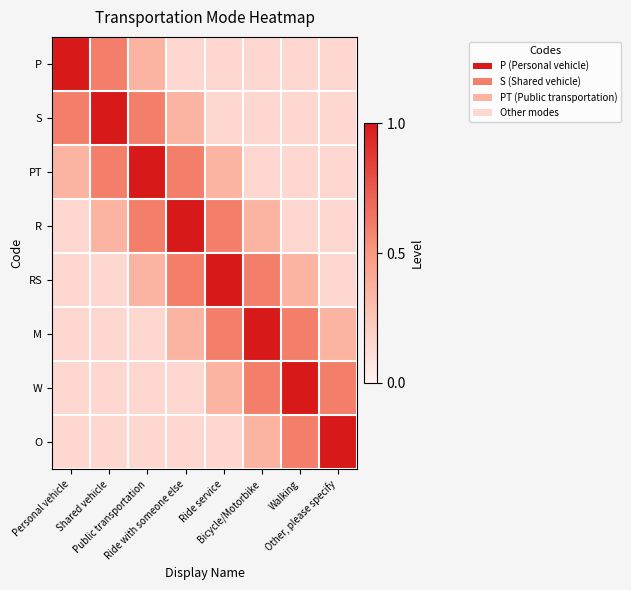

Reading left to right, what are all the values shown in this chart?

P: Personal vehicle=1.0	Shared vehicle=0.6	Public transportation=0.3	Ride with someone else=0.1	Ride service=0.1	Bicycle/Motorbike=0.1	Walking=0.1	Other, please specify=0.1
S: Personal vehicle=0.6	Shared vehicle=1.0	Public transportation=0.6	Ride with someone else=0.3	Ride service=0.1	Bicycle/Motorbike=0.1	Walking=0.1	Other, please specify=0.1
PT: Personal vehicle=0.3	Shared vehicle=0.6	Public transportation=1.0	Ride with someone else=0.6	Ride service=0.3	Bicycle/Motorbike=0.1	Walking=0.1	Other, please specify=0.1
R: Personal vehicle=0.1	Shared vehicle=0.3	Public transportation=0.6	Ride with someone else=1.0	Ride service=0.6	Bicycle/Motorbike=0.3	Walking=0.1	Other, please specify=0.1
RS: Personal vehicle=0.1	Shared vehicle=0.1	Public transportation=0.3	Ride with someone else=0.6	Ride service=1.0	Bicycle/Motorbike=0.6	Walking=0.3	Other, please specify=0.1
M: Personal vehicle=0.1	Shared vehicle=0.1	Public transportation=0.1	Ride with someone else=0.3	Ride service=0.6	Bicycle/Motorbike=1.0	Walking=0.6	Other, please specify=0.3
W: Personal vehicle=0.1	Shared vehicle=0.1	Public transportation=0.1	Ride with someone else=0.1	Ride service=0.3	Bicycle/Motorbike=0.6	Walking=1.0	Other, please specify=0.6
O: Personal vehicle=0.1	Shared vehicle=0.1	Public transportation=0.1	Ride with someone else=0.1	Ride service=0.1	Bicycle/Motorbike=0.3	Walking=0.6	Other, please specify=1.0